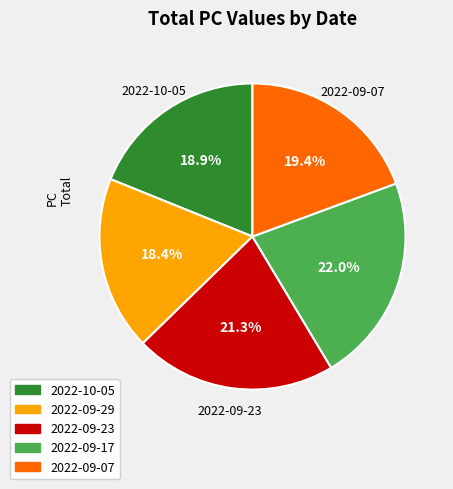

What is the total percentage of 2022-09-17 and 2022-09-07?

41.4%